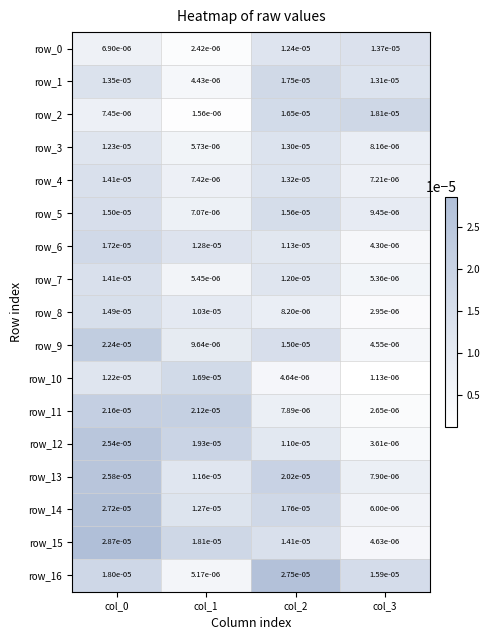

Which series has the largest total across all categories?

row_16